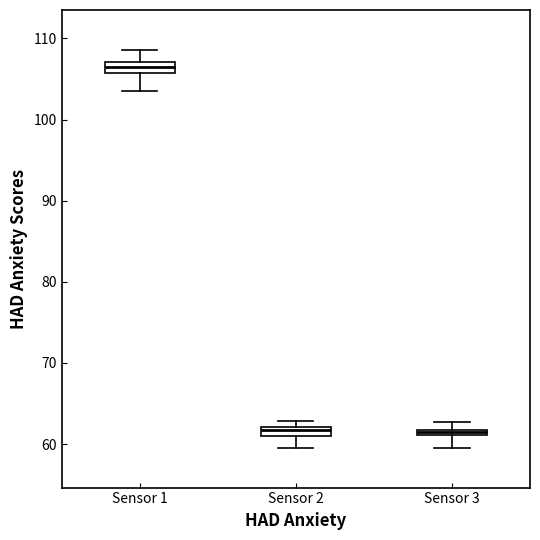

Which box has the highest median line?

Sensor 1